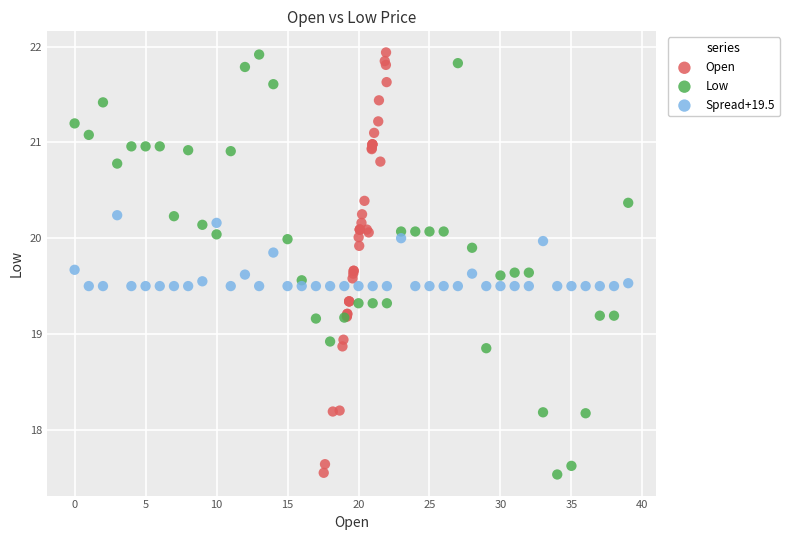

Which series has the largest Y range (max minus min)?

Open